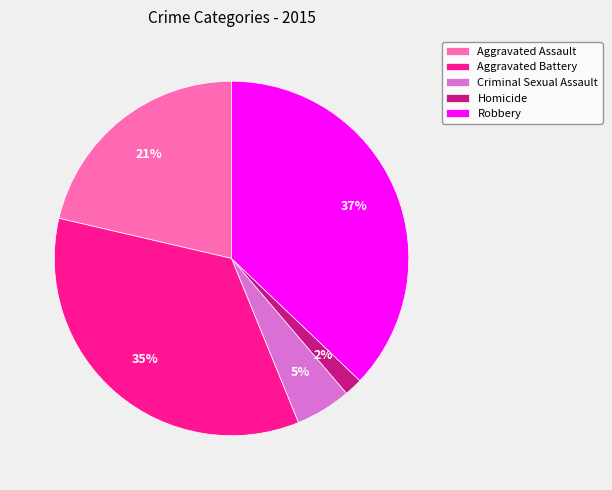

Between Criminal Sexual Assault and Aggravated Assault, which is larger?

Aggravated Assault